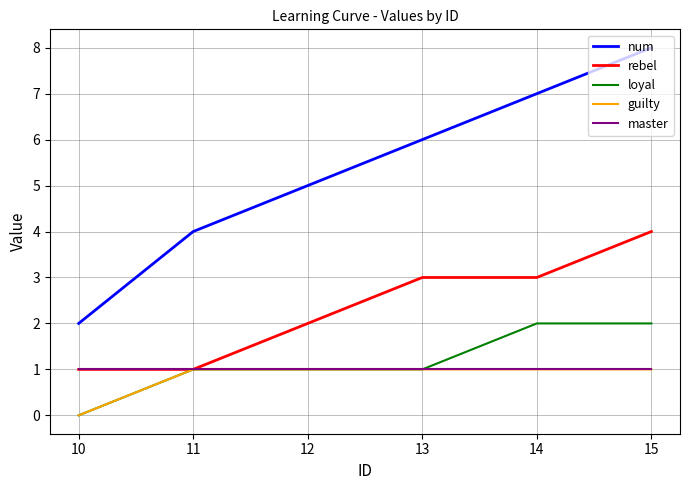

Reading right to left, transcribe all the data shown in this chart.

num: 8	7	6	5	4	2
rebel: 4	3	3	2	1	1
loyal: 2	2	1	1	1	0
guilty: 1	1	1	1	1	0
master: 1	1	1	1	1	1